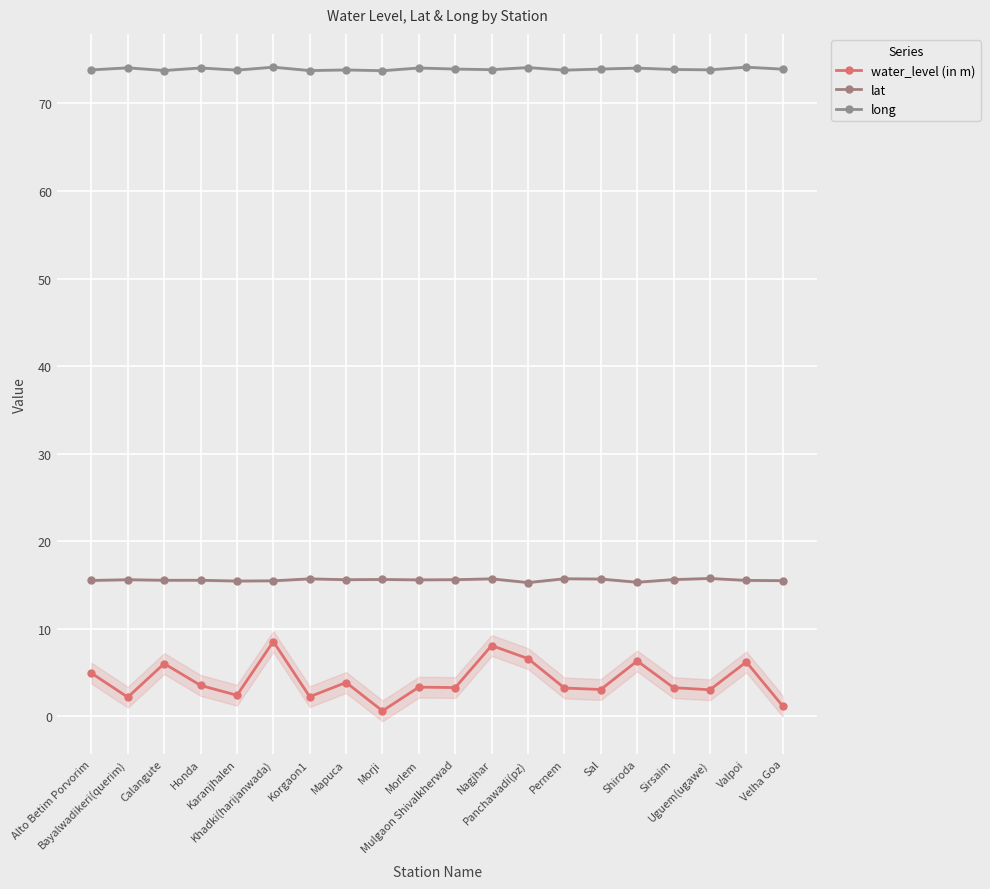

What is the sum of all long values?

1478.4